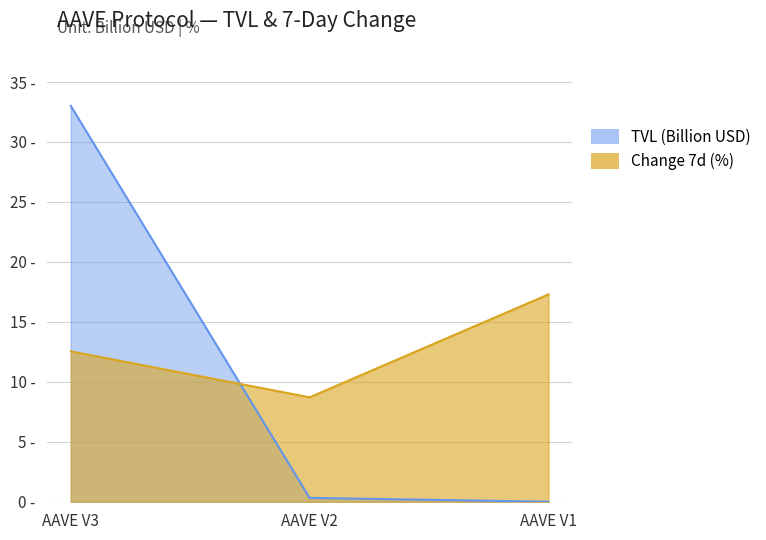

Is it true that Change 7d (%) equals 17.3 at AAVE V1?

True